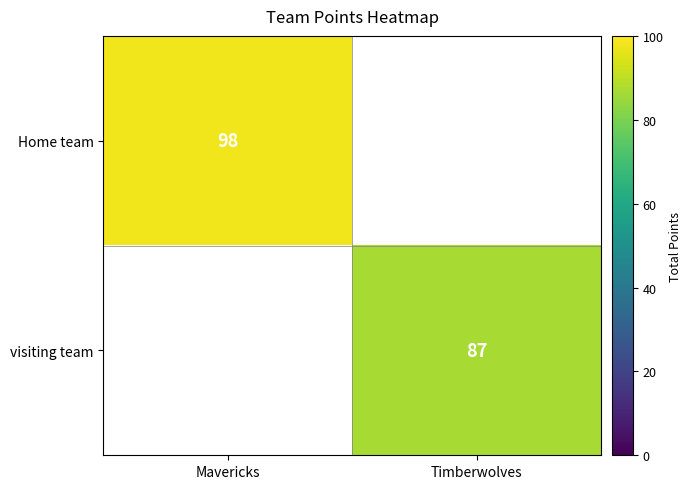

Between Timberwolves and Mavericks, which is larger?

Mavericks